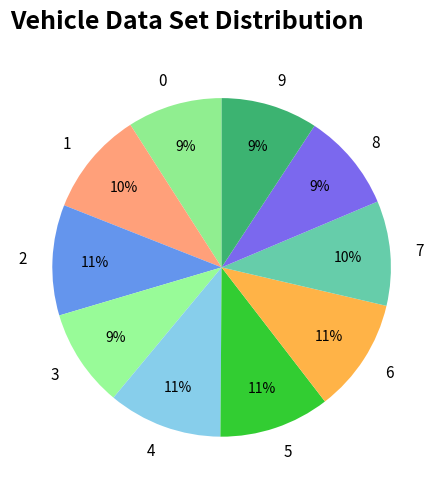

Is it true that 6 is 11% of the pie?

True